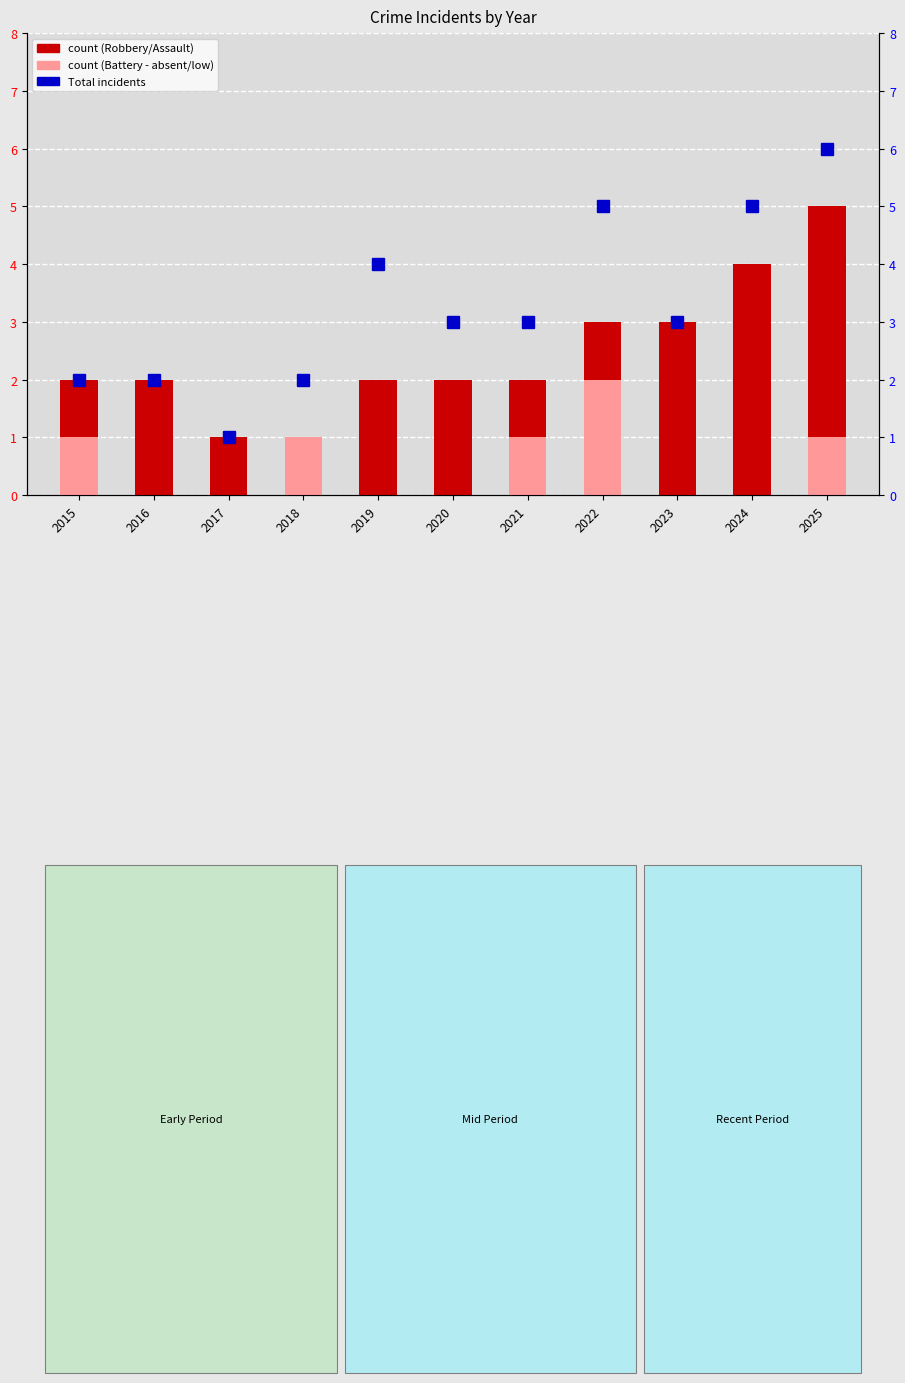

Which category has the lowest value across all series?

2017